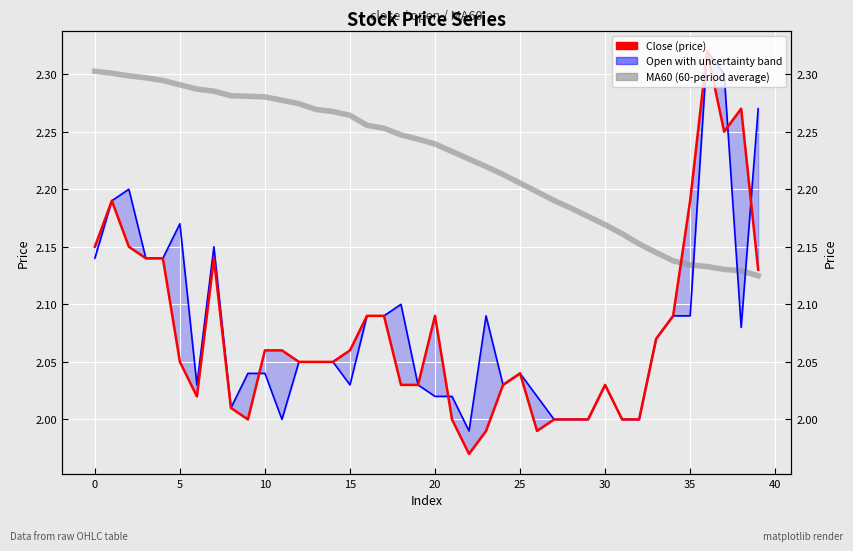

Is this an area chart (filled region under the line)?

No